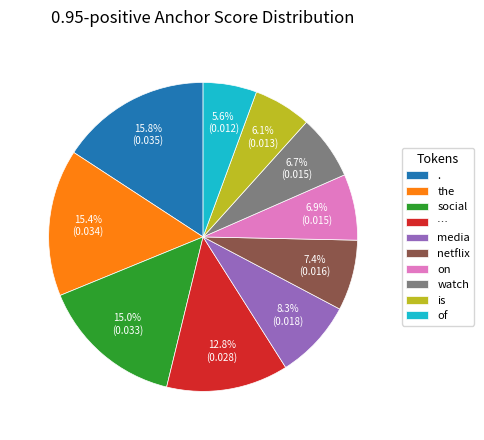

Is it true that social is 15% of the pie?

True